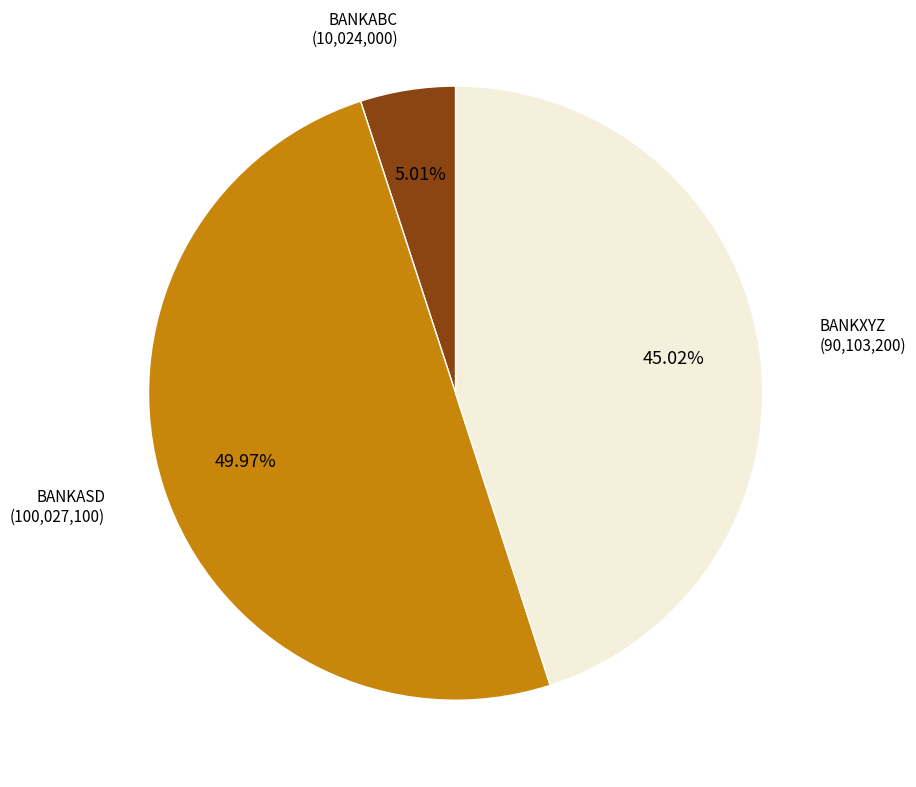

What percentage is NOT represented by BANKASD?

50.0%